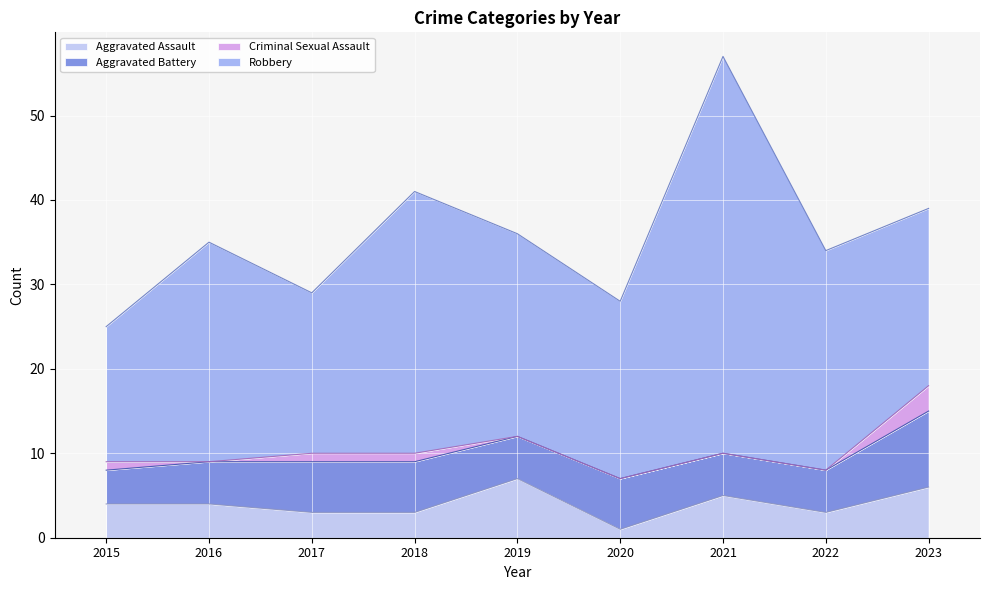

Is the value of Aggravated Battery at 2023 greater than the value of Criminal Sexual Assault at 2022?

Yes